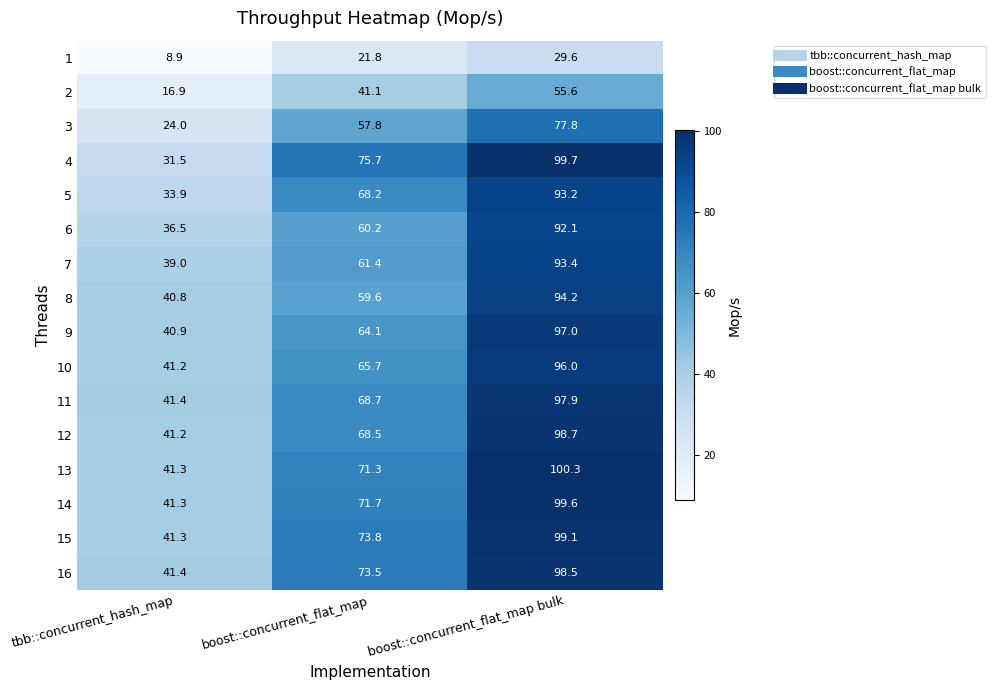

At how many categories does at least one series exceed 48?

2